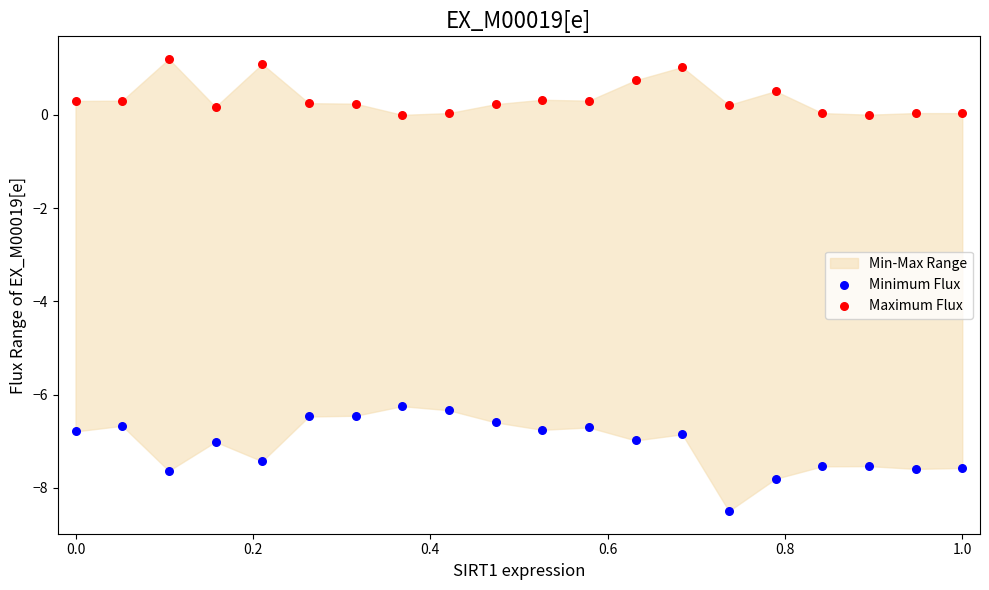

Which series reaches the minimum Y coordinate?

Minimum Flux